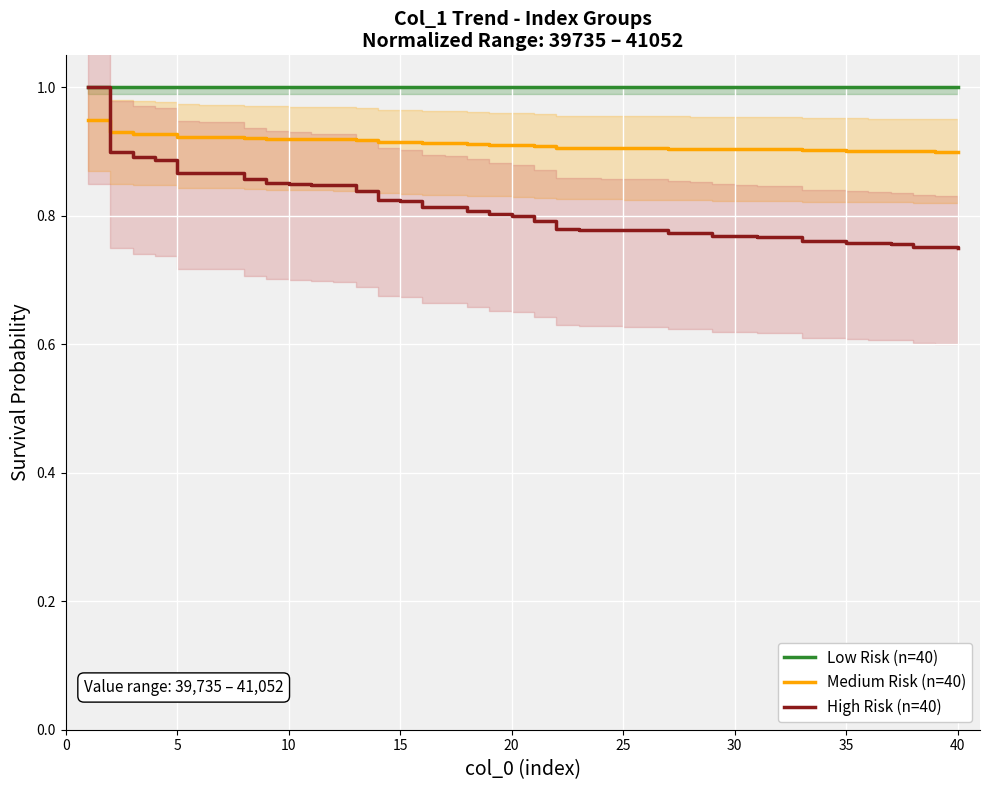

List the series in order of their overall mean, lowest first.

High Risk (n=40), Medium Risk (n=40), Low Risk (n=40)